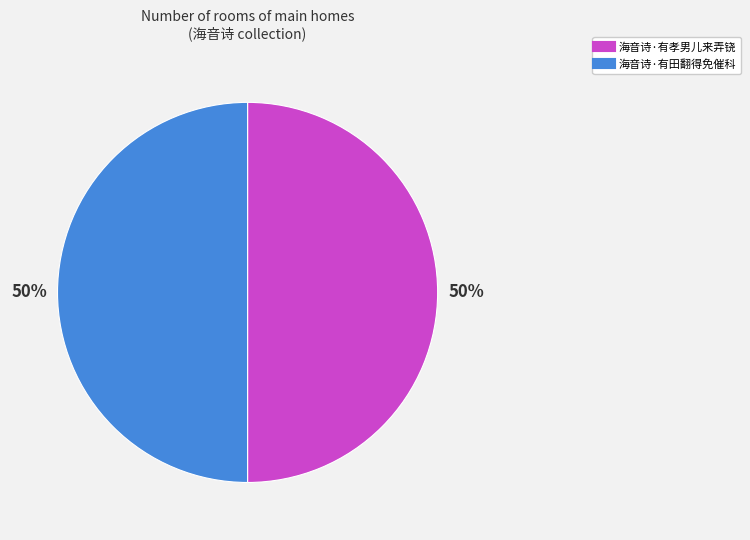

What is the ratio of the value at 海音诗·有田翻得免催科 to the value at 海音诗·有孝男儿来弄铙?

1.0